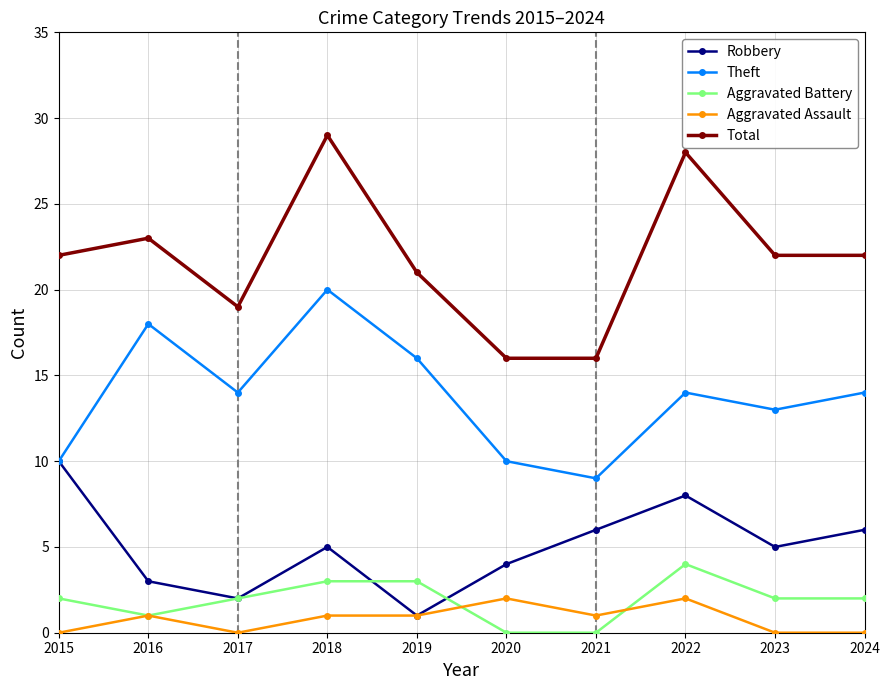

Which category has the highest value in the Aggravated Battery series?

2022